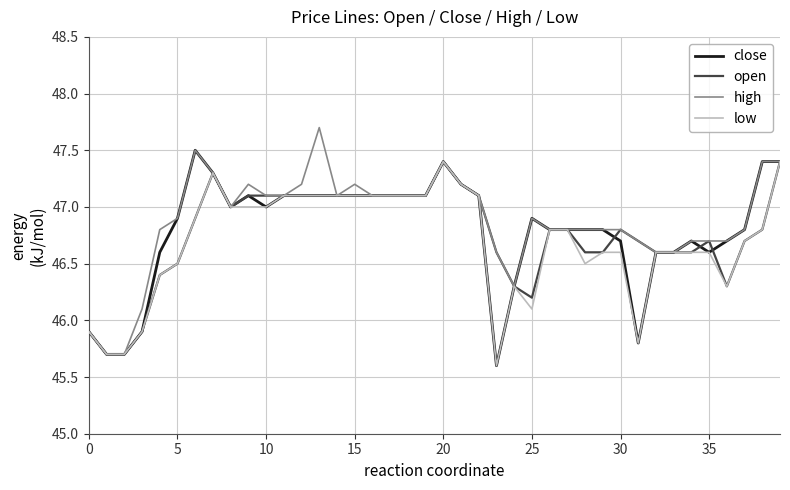

Reading right to left, transcribe all the data shown in this chart.

close: 47.4	47.4	46.8	46.7	46.6	46.7	46.6	46.6	45.8	46.7	46.8	46.8	46.8	46.8	46.9	46.3	45.6	47.1	47.2	47.4	47.1	47.1	47.1	47.1	47.1	47.1	47.1	47.1	47.1	47.0	47.1	47.0	47.3	47.5	46.9	46.6	45.9	45.7	45.7	45.9
open: 47.4	46.8	46.7	46.3	46.7	46.6	46.6	46.6	46.7	46.8	46.6	46.6	46.8	46.8	46.2	46.3	46.6	47.1	47.2	47.4	47.1	47.1	47.1	47.1	47.1	47.1	47.1	47.1	47.1	47.1	47.1	47.0	47.3	46.9	46.5	46.4	45.9	45.7	45.7	45.9
high: 47.4	47.4	46.8	46.7	46.7	46.7	46.6	46.6	46.7	46.8	46.8	46.8	46.8	46.8	46.9	46.3	46.6	47.1	47.2	47.4	47.1	47.1	47.1	47.1	47.2	47.1	47.7	47.2	47.1	47.1	47.2	47.0	47.3	47.5	46.9	46.8	46.1	45.7	45.7	45.9
low: 47.4	46.8	46.7	46.3	46.6	46.6	46.6	46.6	45.8	46.6	46.6	46.5	46.8	46.8	46.1	46.3	45.6	47.1	47.2	47.4	47.1	47.1	47.1	47.1	47.1	47.1	47.1	47.1	47.1	47.0	47.0	47.0	47.3	46.9	46.5	46.4	45.9	45.7	45.7	45.9